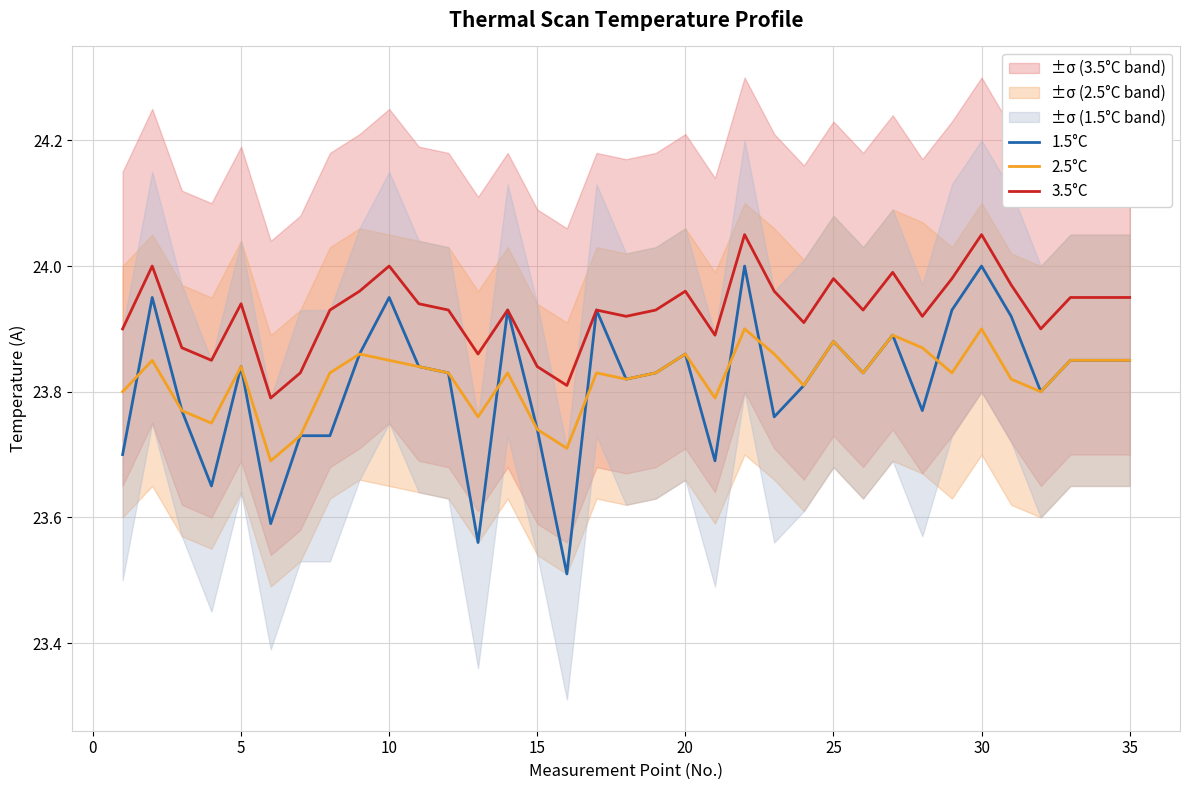

True or false: 3.5°C and 2.5°C intersect in this chart.

False